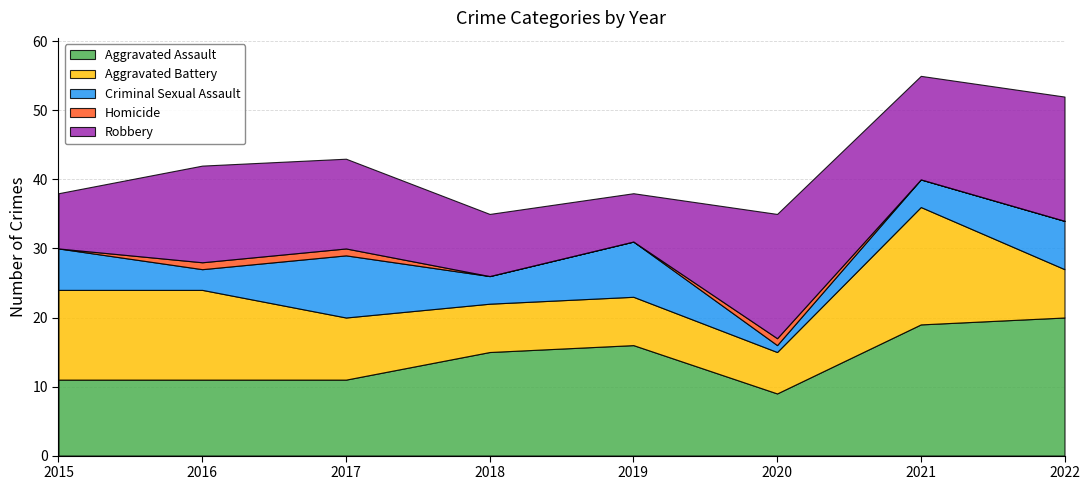

Rank the series by their maximum value, from lowest to highest.

Homicide, Criminal Sexual Assault, Aggravated Battery, Robbery, Aggravated Assault